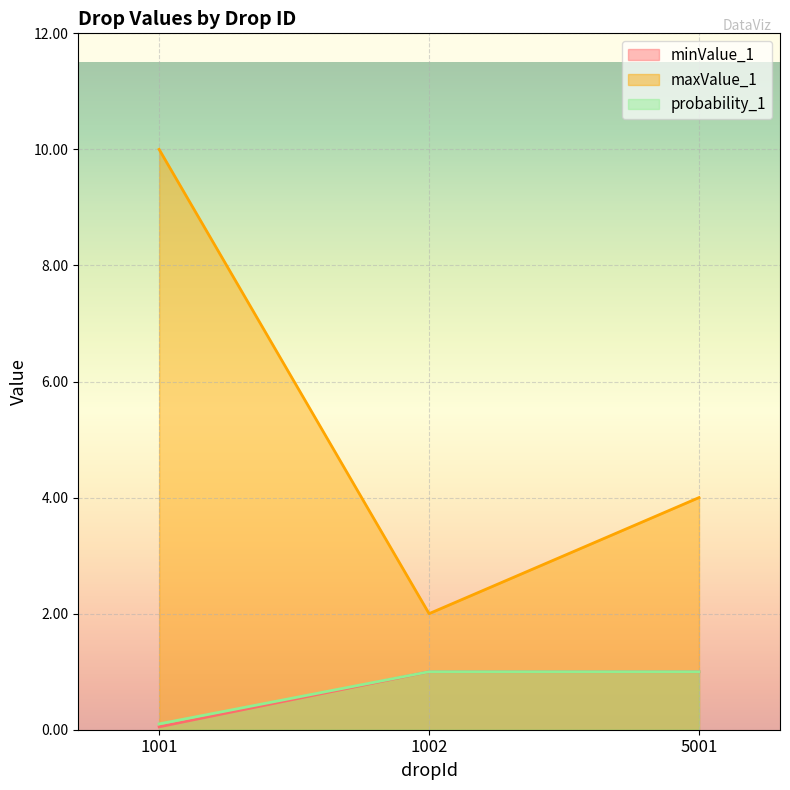

Rank the series by their maximum value, from highest to lowest.

maxValue_1, minValue_1, probability_1